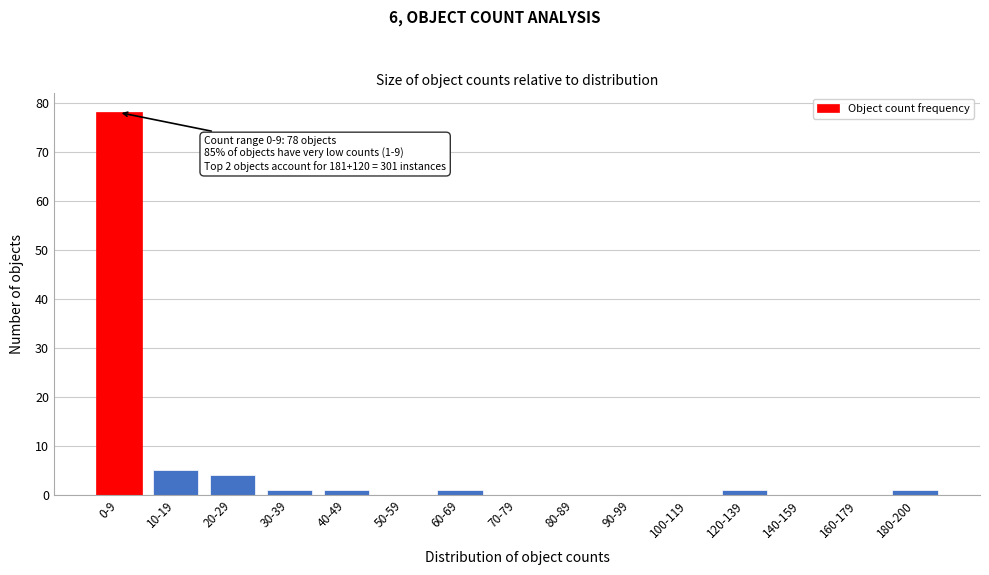

Reading left to right, transcribe all the data shown in this chart.

0-9=78	10-19=5	20-29=4	30-39=1	40-49=1	50-59=0	60-69=1	70-79=0	80-89=0	90-99=0	100-119=0	120-139=1	140-159=0	160-179=0	180-200=1